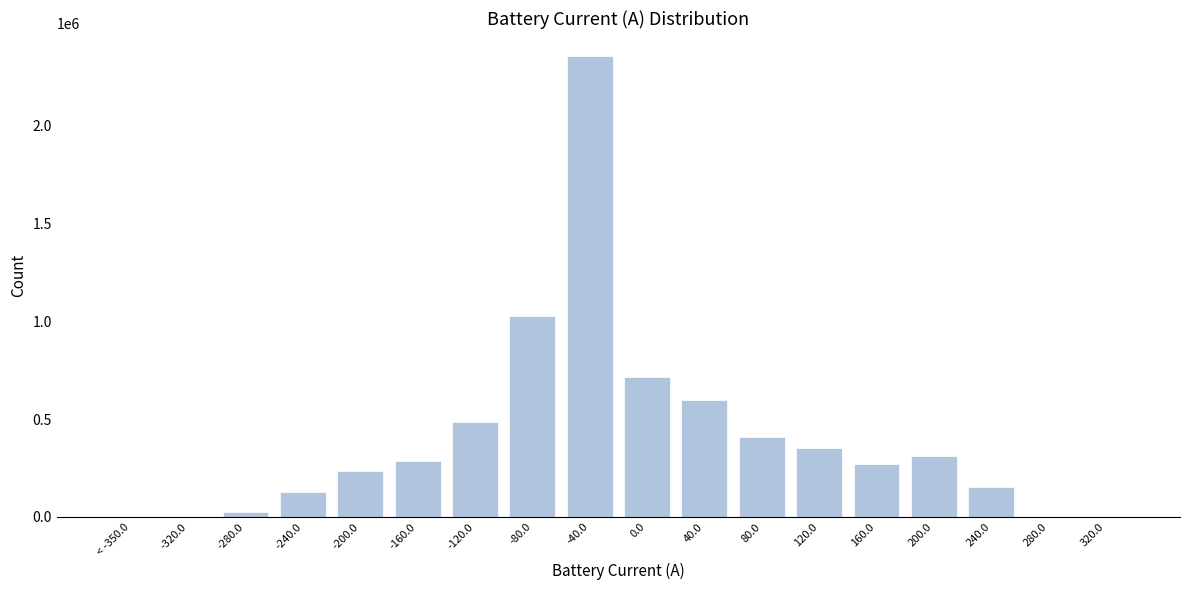

Which has a higher value, 80.0 or 200.0?

80.0